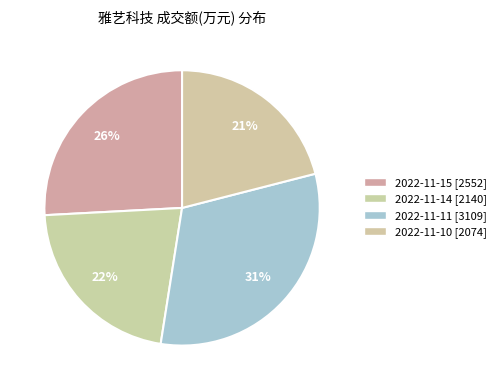

Is it true that 2022-11-15 is 14% of the pie?

False